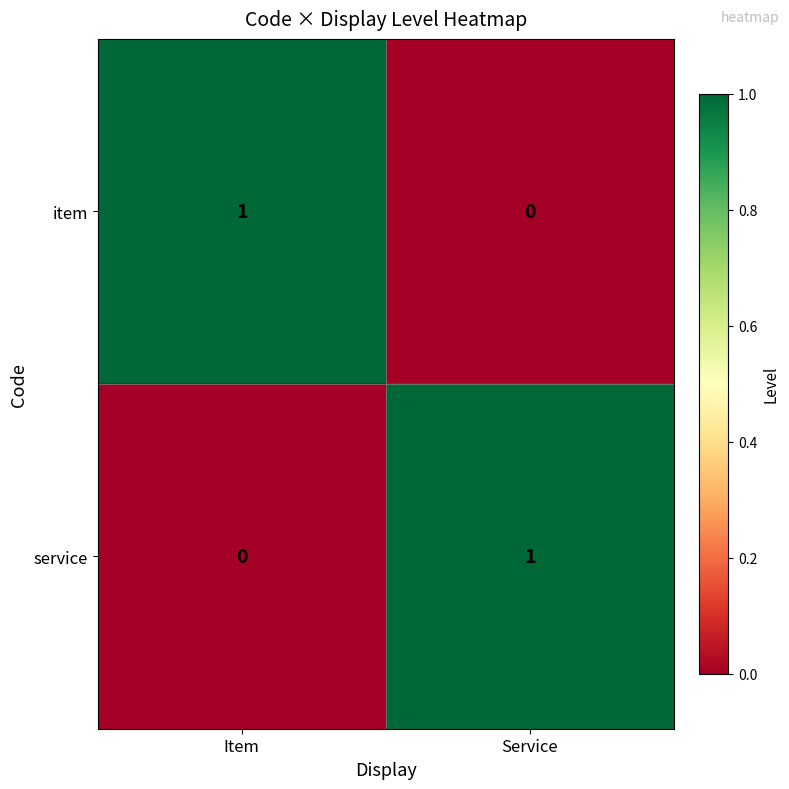

Where is service nearest to the value 0?

Item